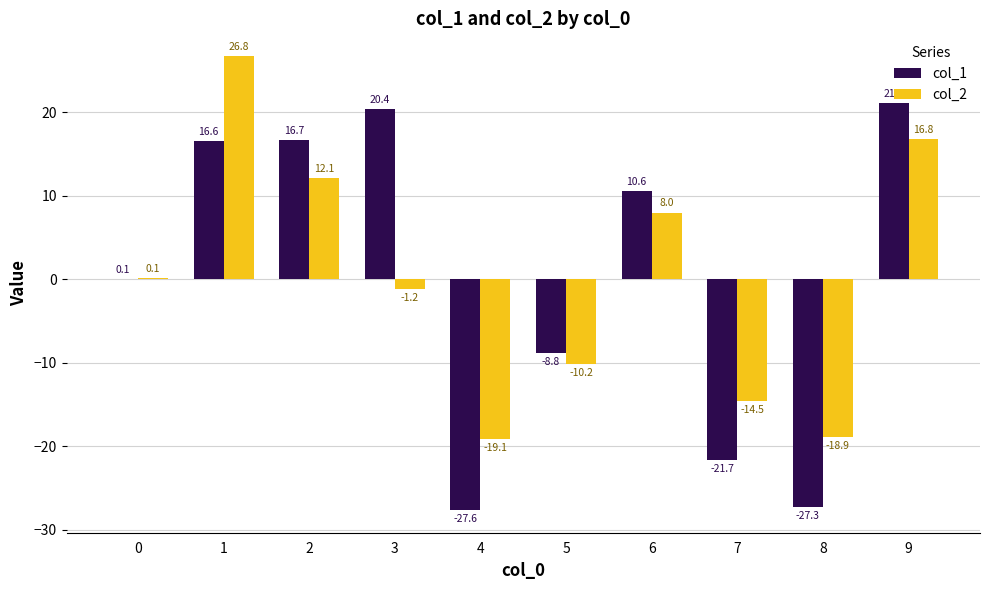

The col_1 series shows -27.3 at 8. True or false?

True